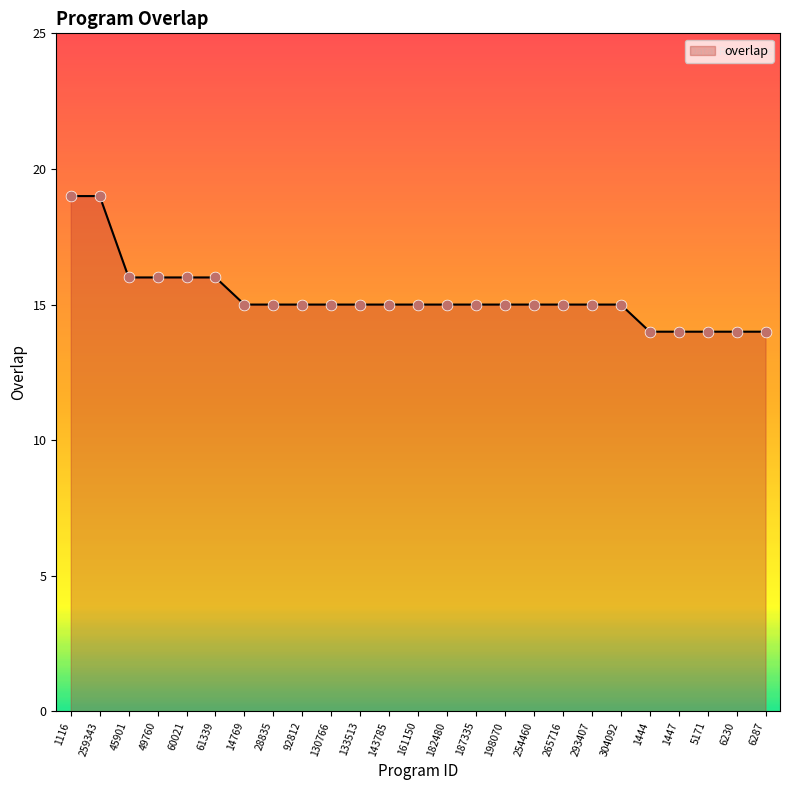

What is the ratio of the value at 254460 to the value at 28835?

1.0